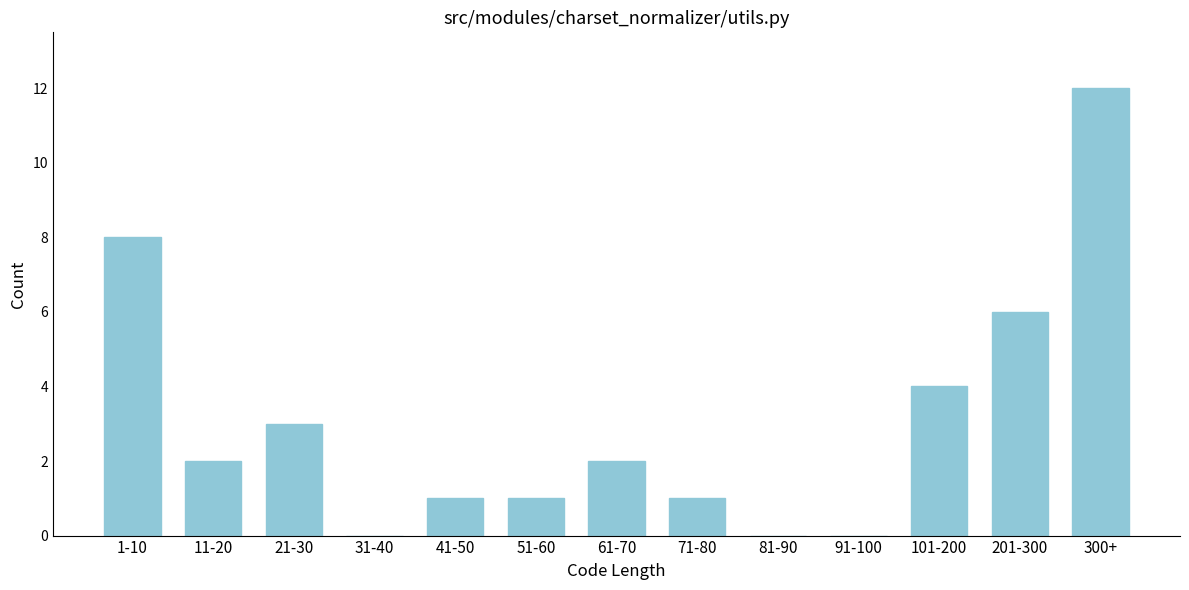

Reading left to right, list all the values displayed in this chart.

1-10=8	11-20=2	21-30=3	31-40=0	41-50=1	51-60=1	61-70=2	71-80=1	81-90=0	91-100=0	101-200=4	201-300=6	300+=12